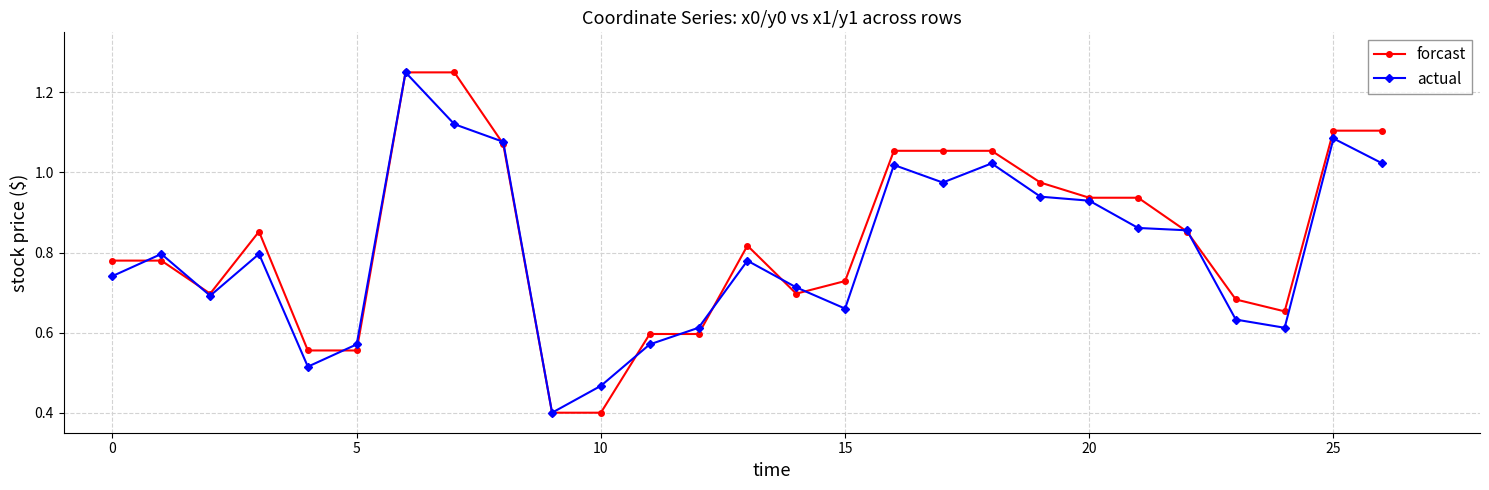

What is the lowest value of the forcast series?

0.4